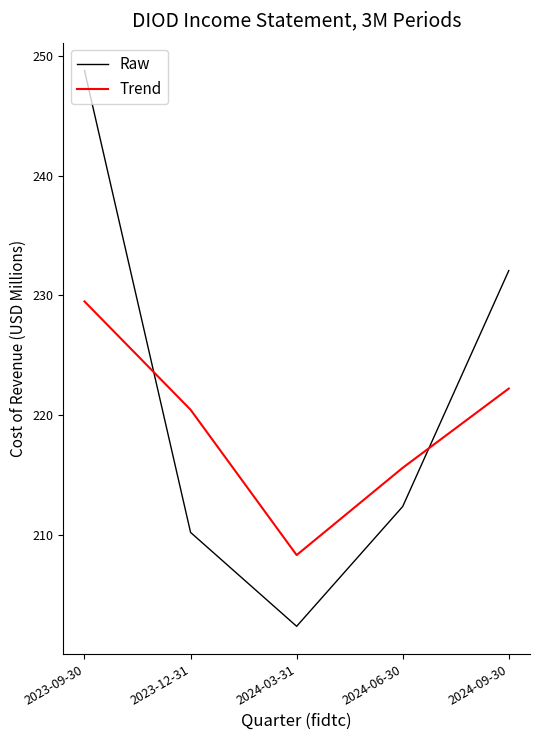

Where does the Raw series first go above 212?

2023-09-30